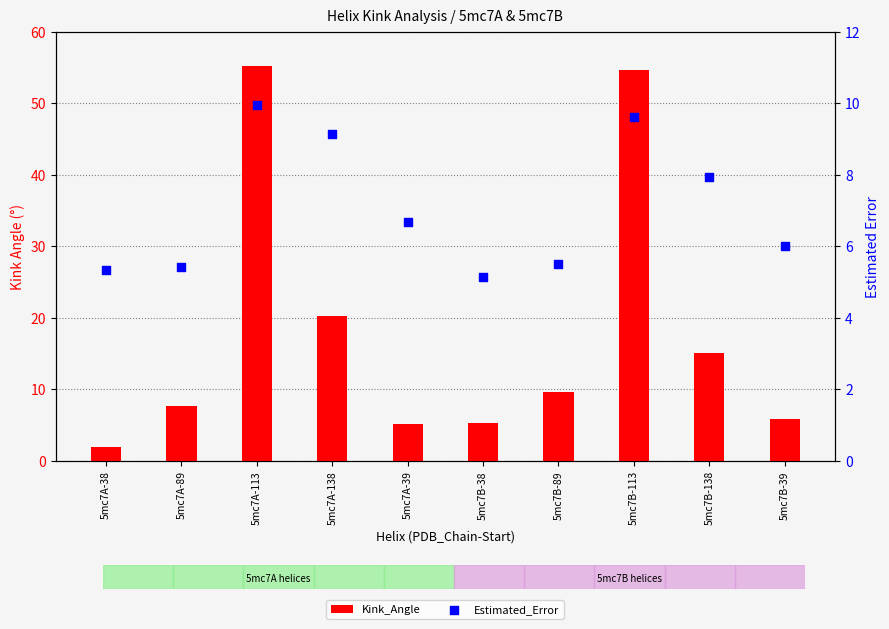

Which series has the widest spread of Y values?

Kink_Angle